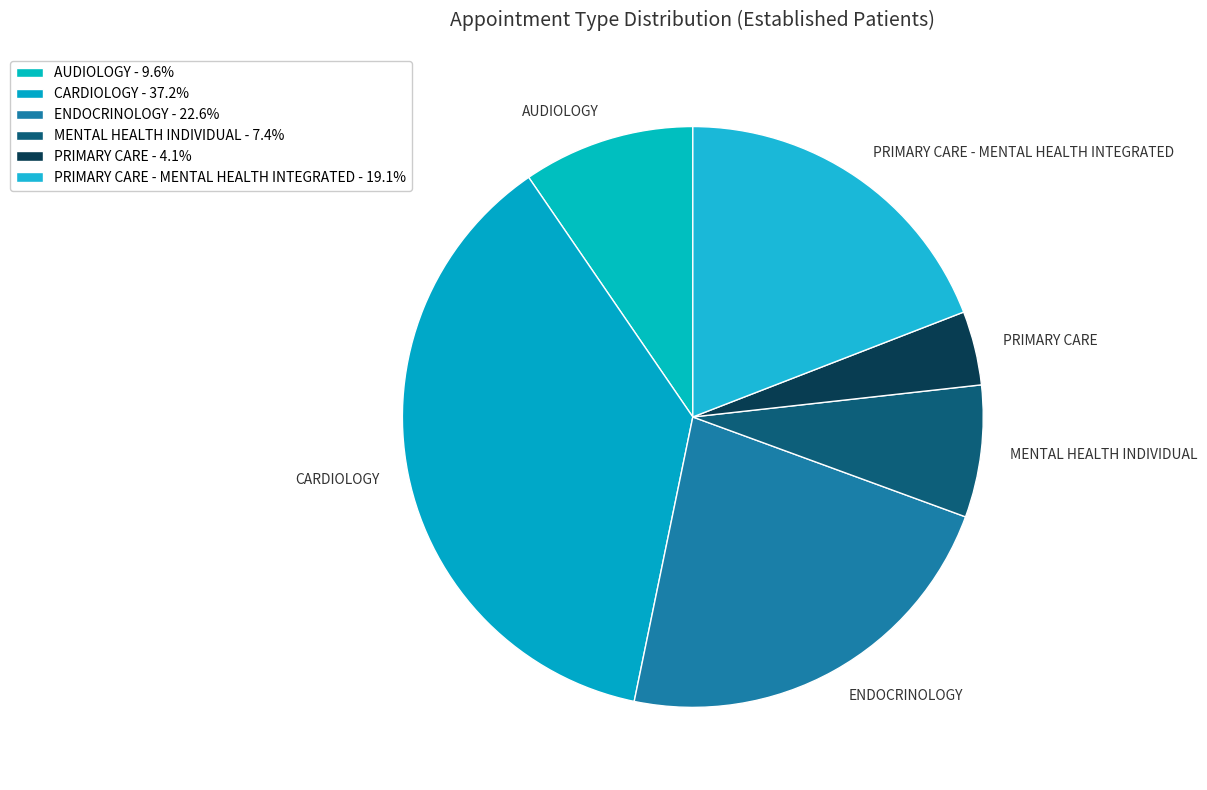

Does AUDIOLOGY represent more than half of the total?

No